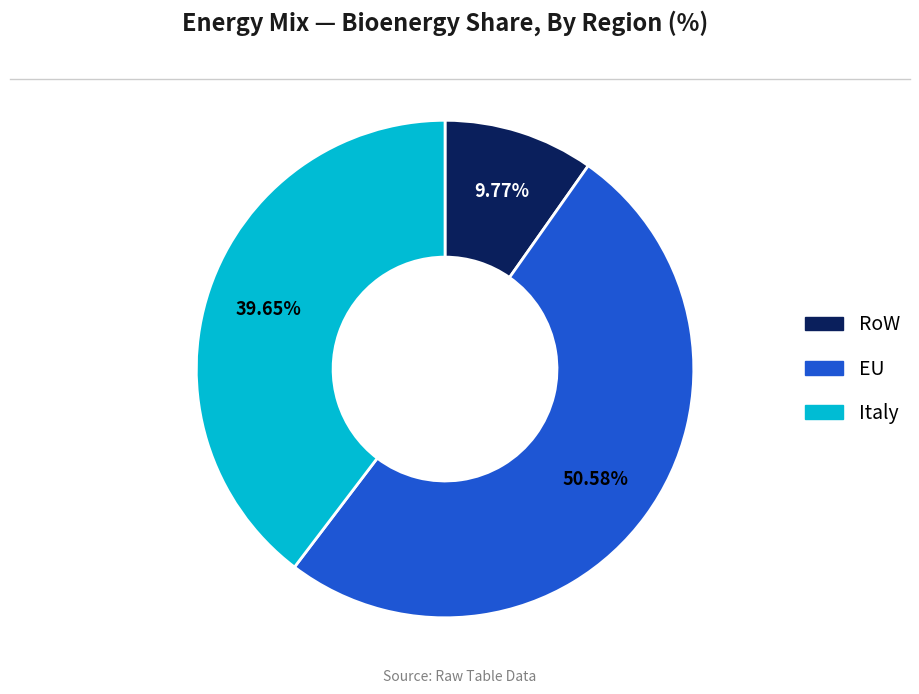

What is the total percentage of Italy and RoW?

49.4%